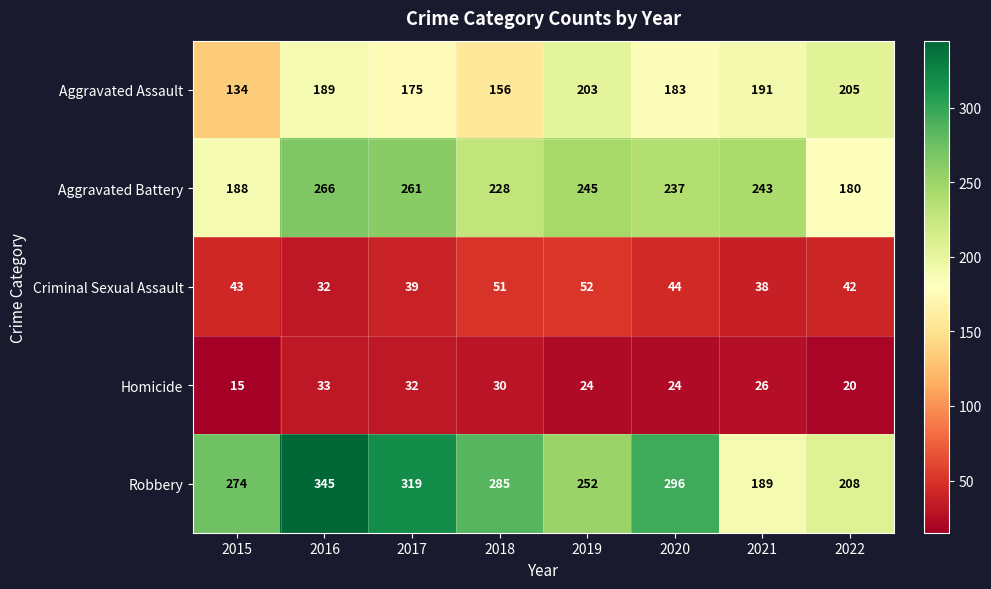

Which series has the largest total across all categories?

Robbery